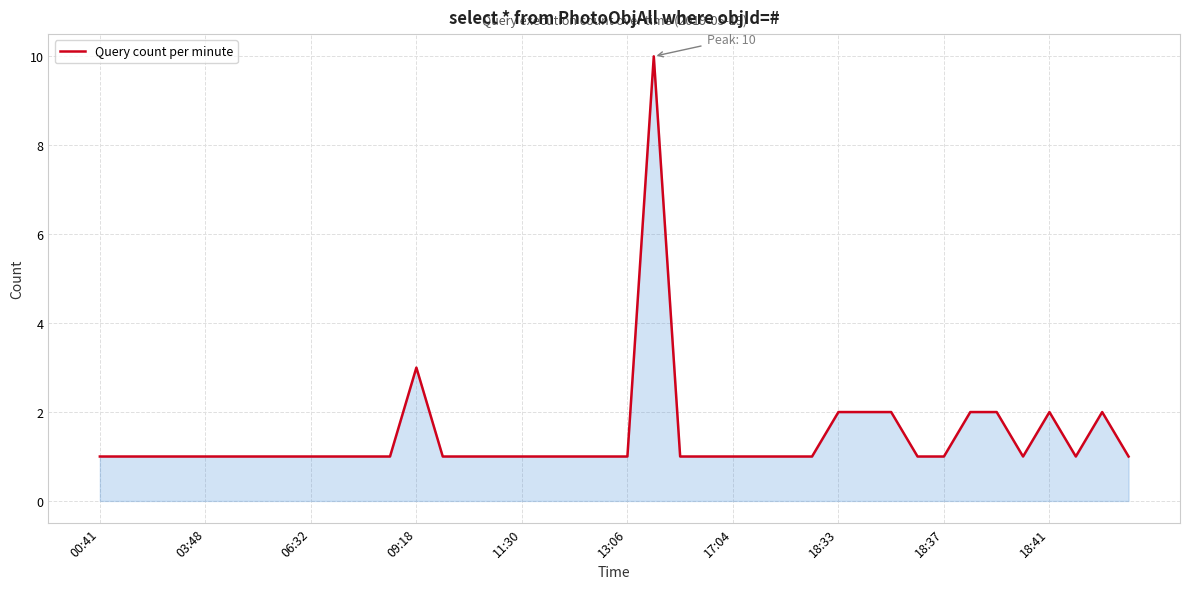

What is the average value?

1